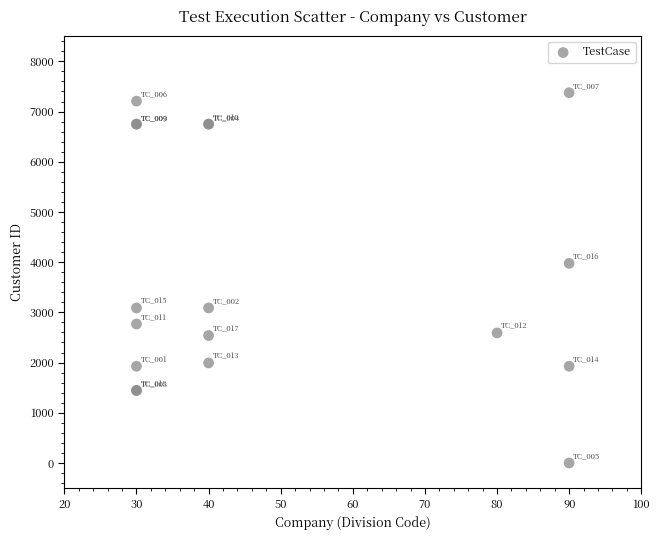

What Y value in the scatter plot is closest to 3688?

3977